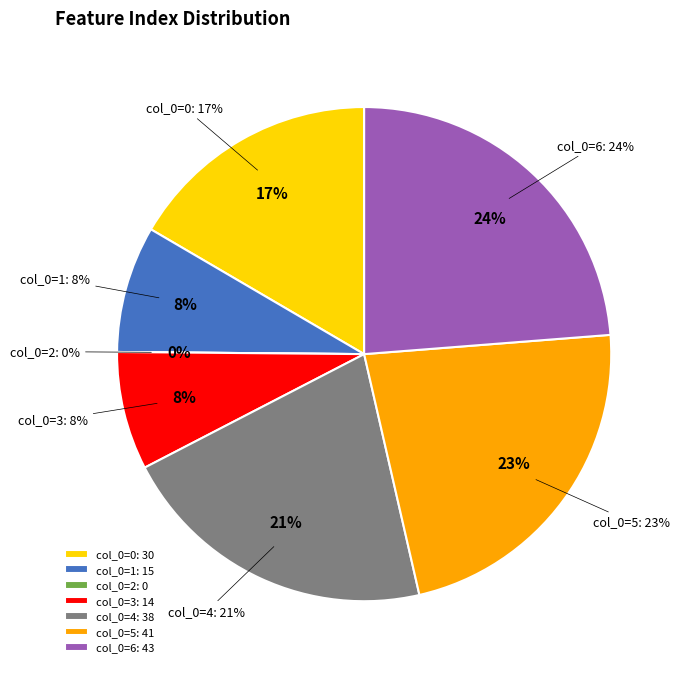

Which slice is the largest?

6